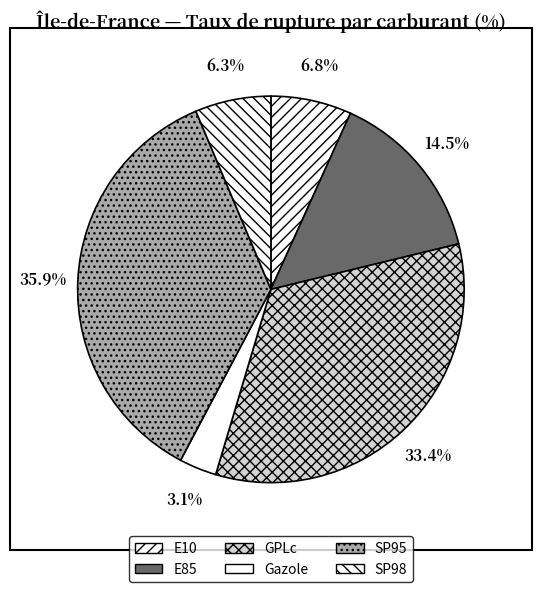

What percentage is the GPLc slice, to the nearest percent?

33%